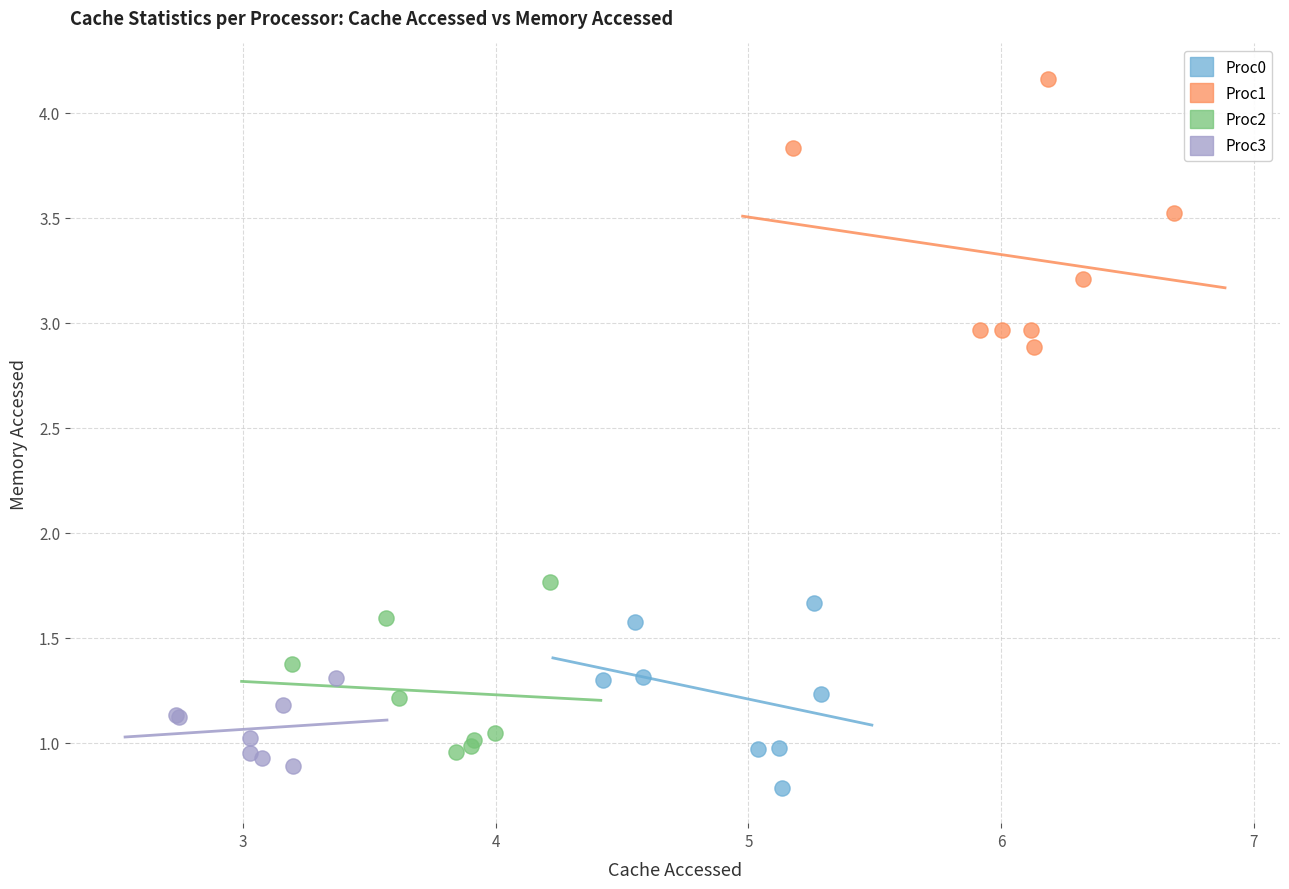

Which series reaches the maximum Y coordinate?

Proc1